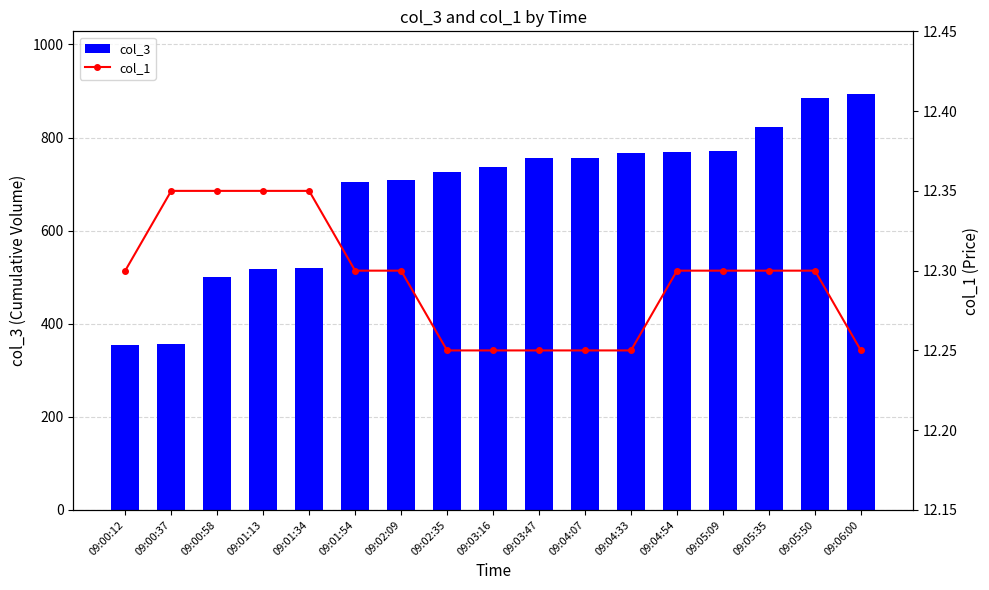

What is the difference between the second highest and minimum values in the col_1 series?

0.1